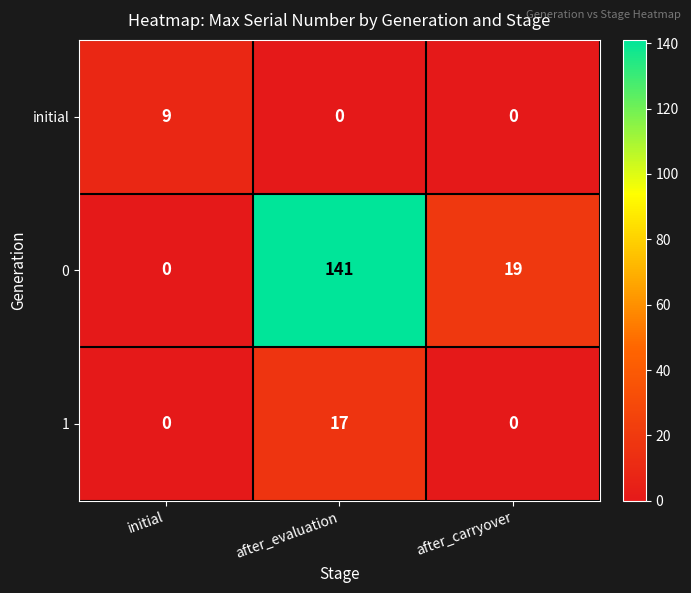

List the labels in order of 0 value, smallest first.

initial, after_carryover, after_evaluation